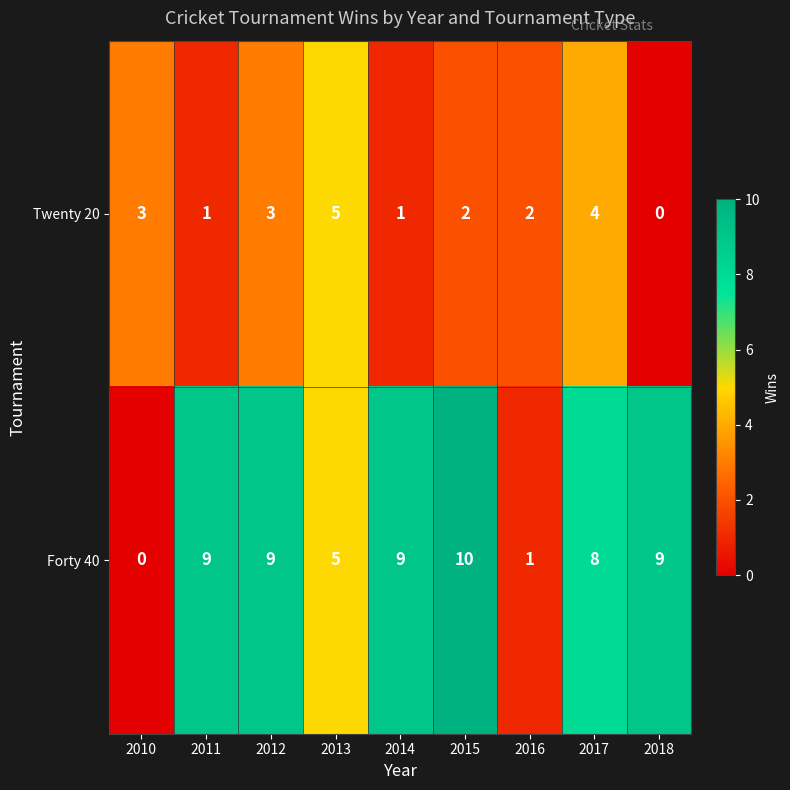

Between 2013 and 2015, which series saw the biggest shift?

Forty 40